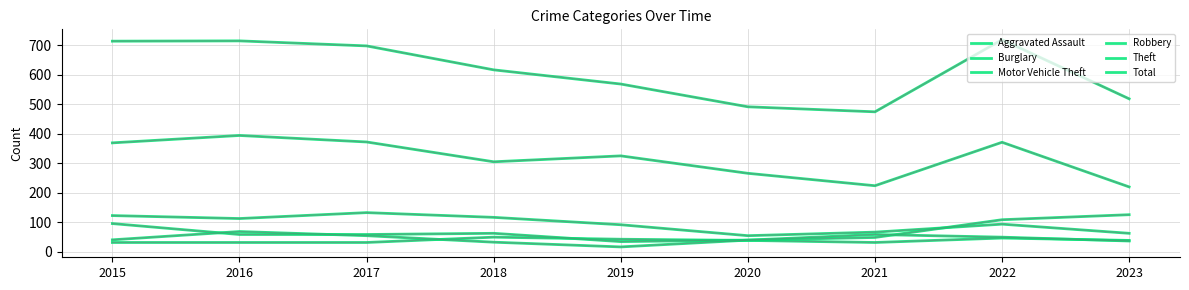

True or false: Theft has more than 0 interior local peaks.

True